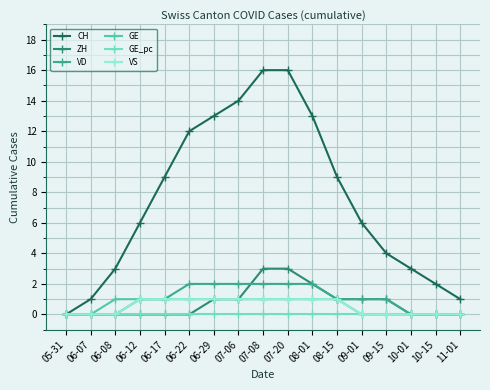

True or false: CH has more than 1 points higher than both neighbors.

False